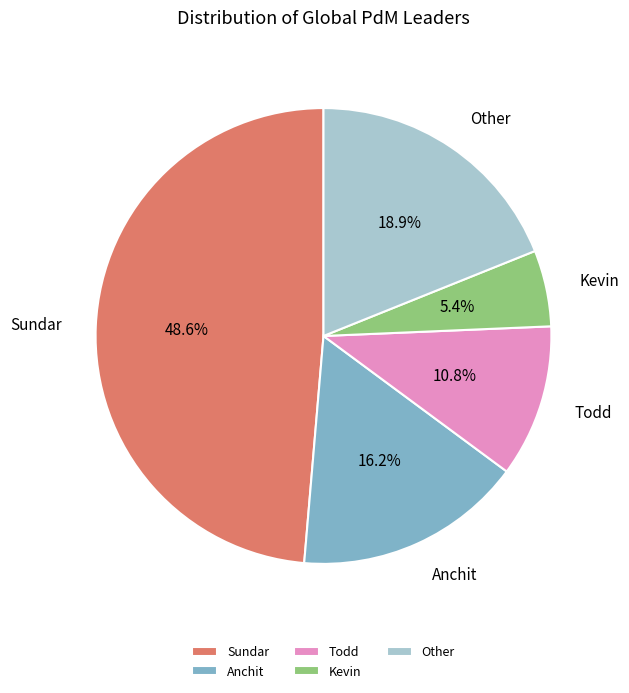

Is the sum of Anchit and Other greater than half?

No